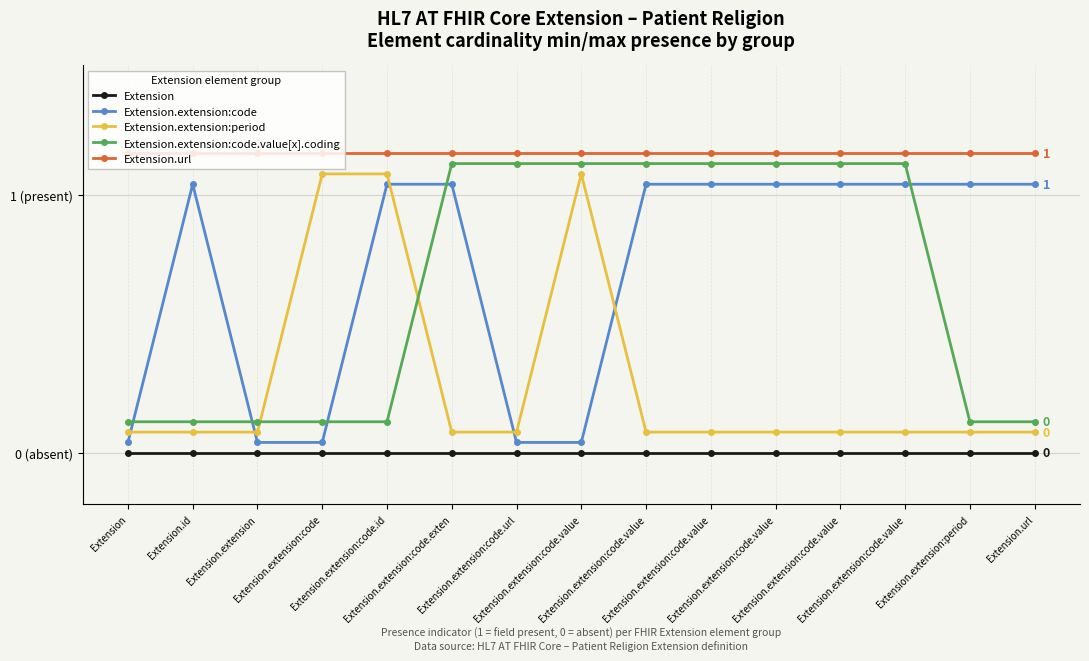

How many Extension.extension:code.value[x].coding values are between 0 and 1?

7